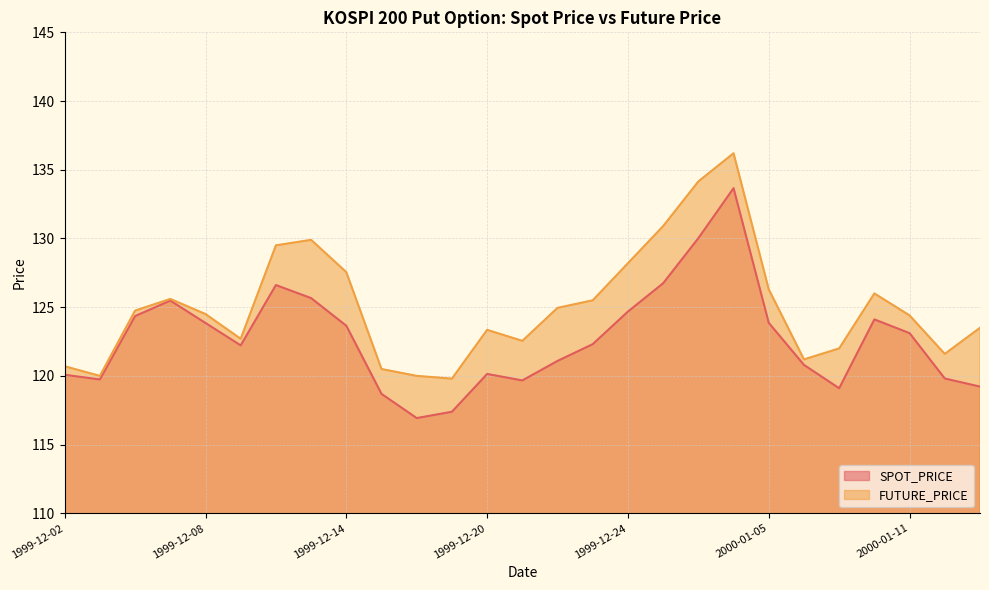

What is the total value across all series at 1999-12-21?

242.2